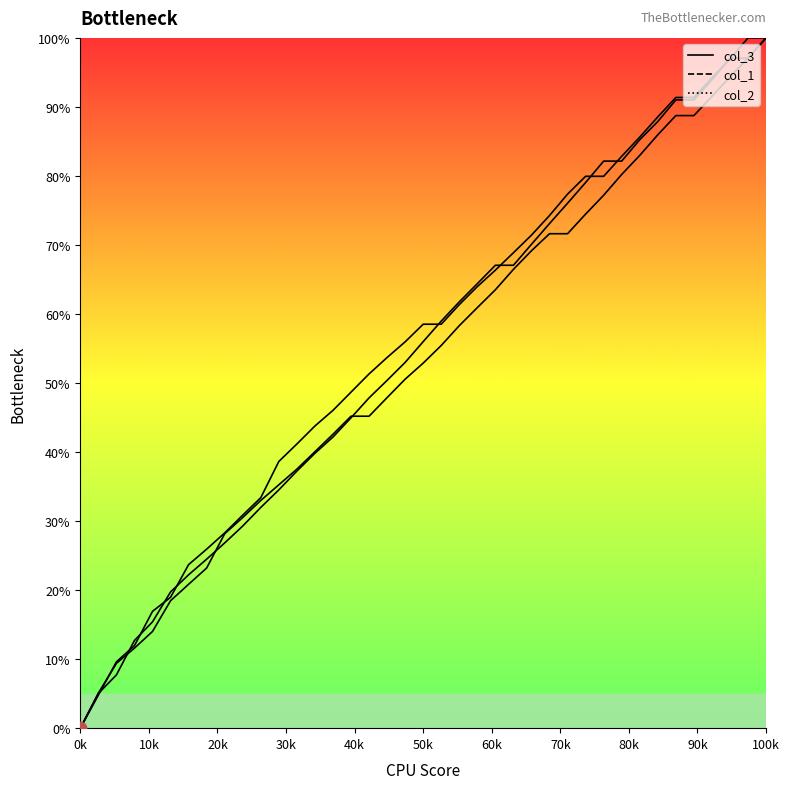

Which series has the largest total across all categories?

col_2